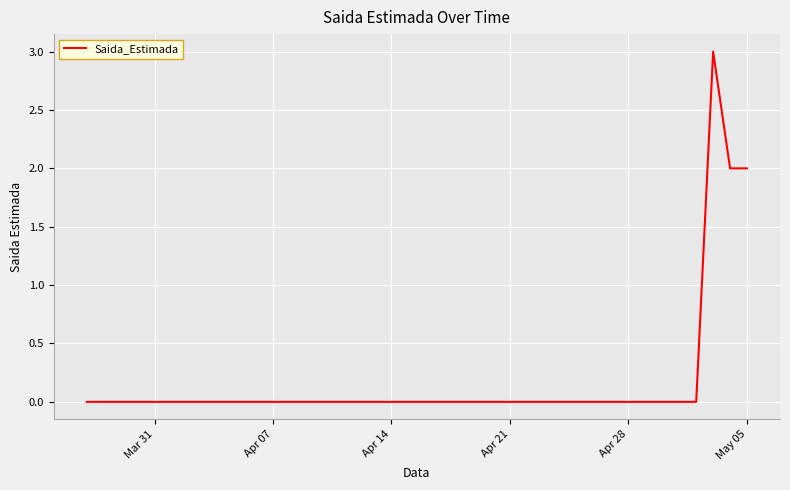

What is the sum of all values?

7